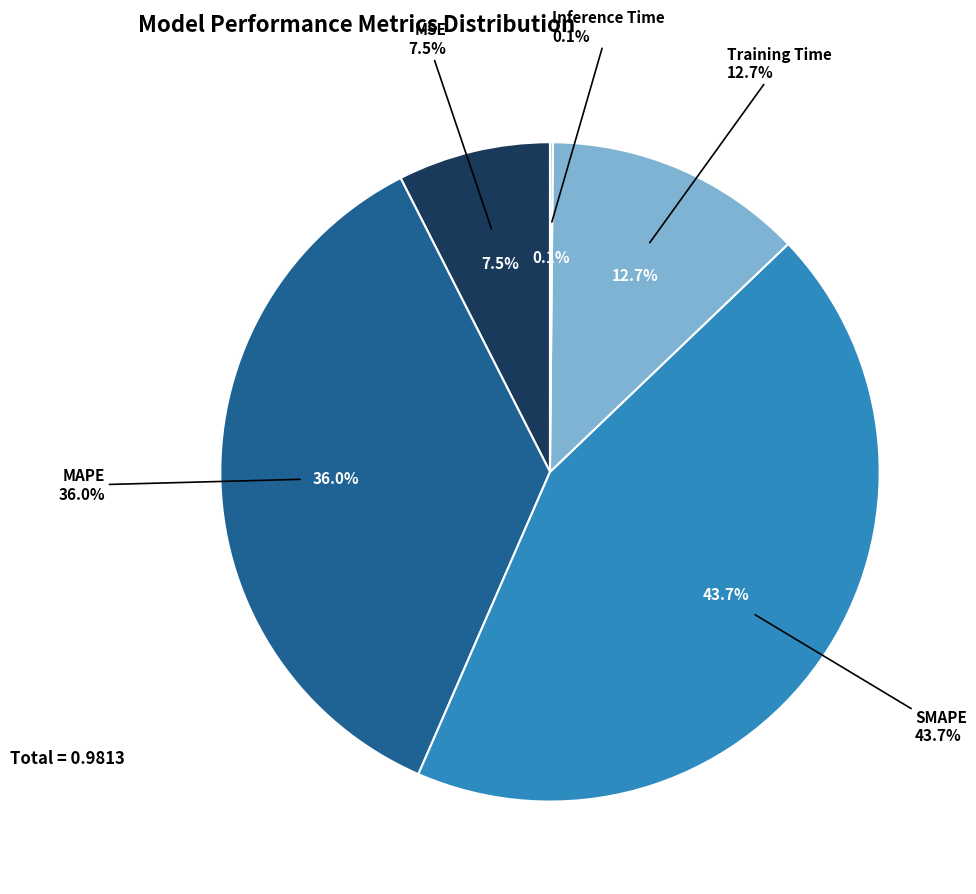

What is the change in value from MSE to Training Time?

+0.1